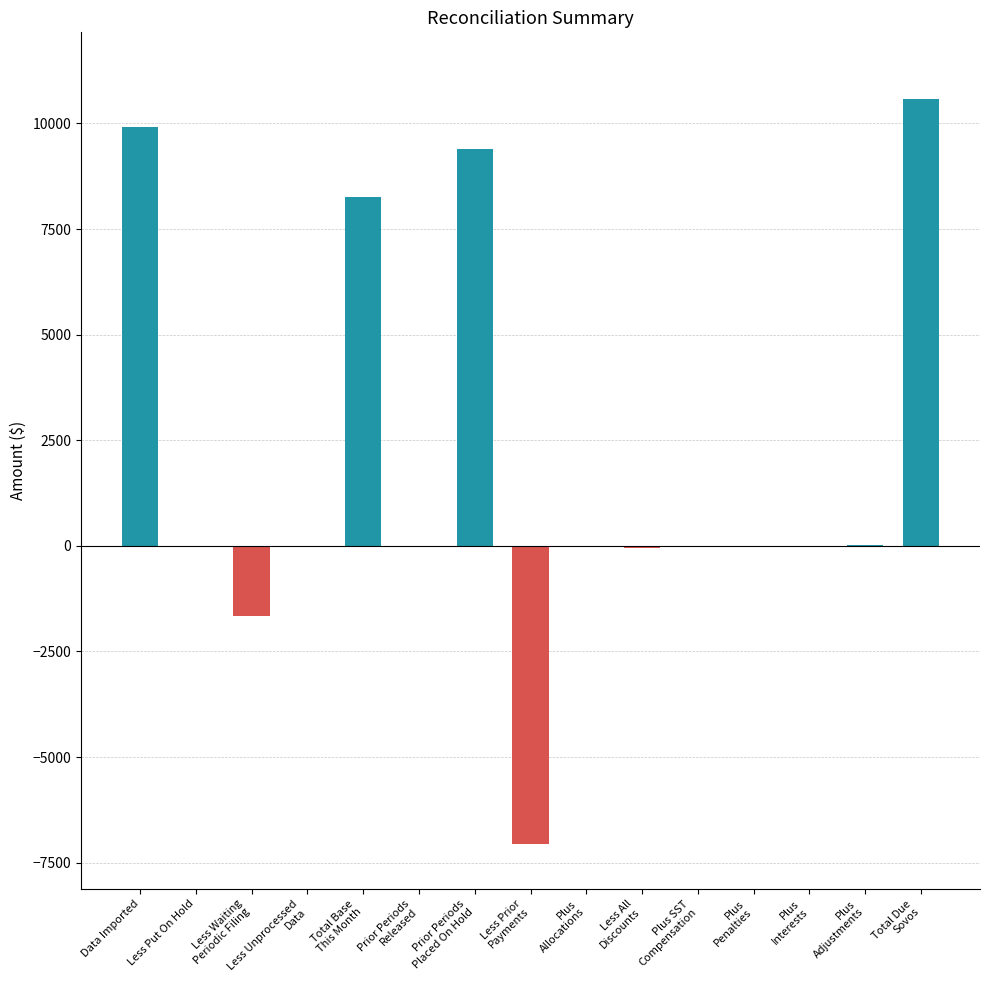

True or false: the data shows 9330.6 at Less Put On Hold.

False